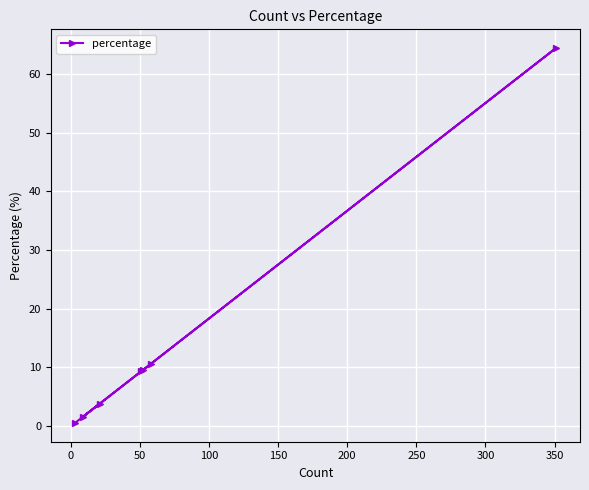

What is the average value?

14.3